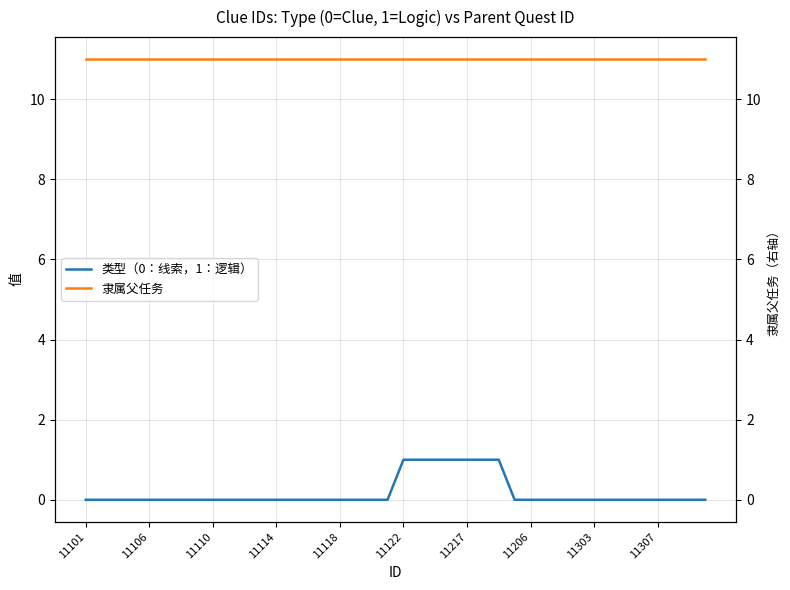

True or false: 类型（0：线索，1：逻辑） and 隶属父任务 intersect in this chart.

False